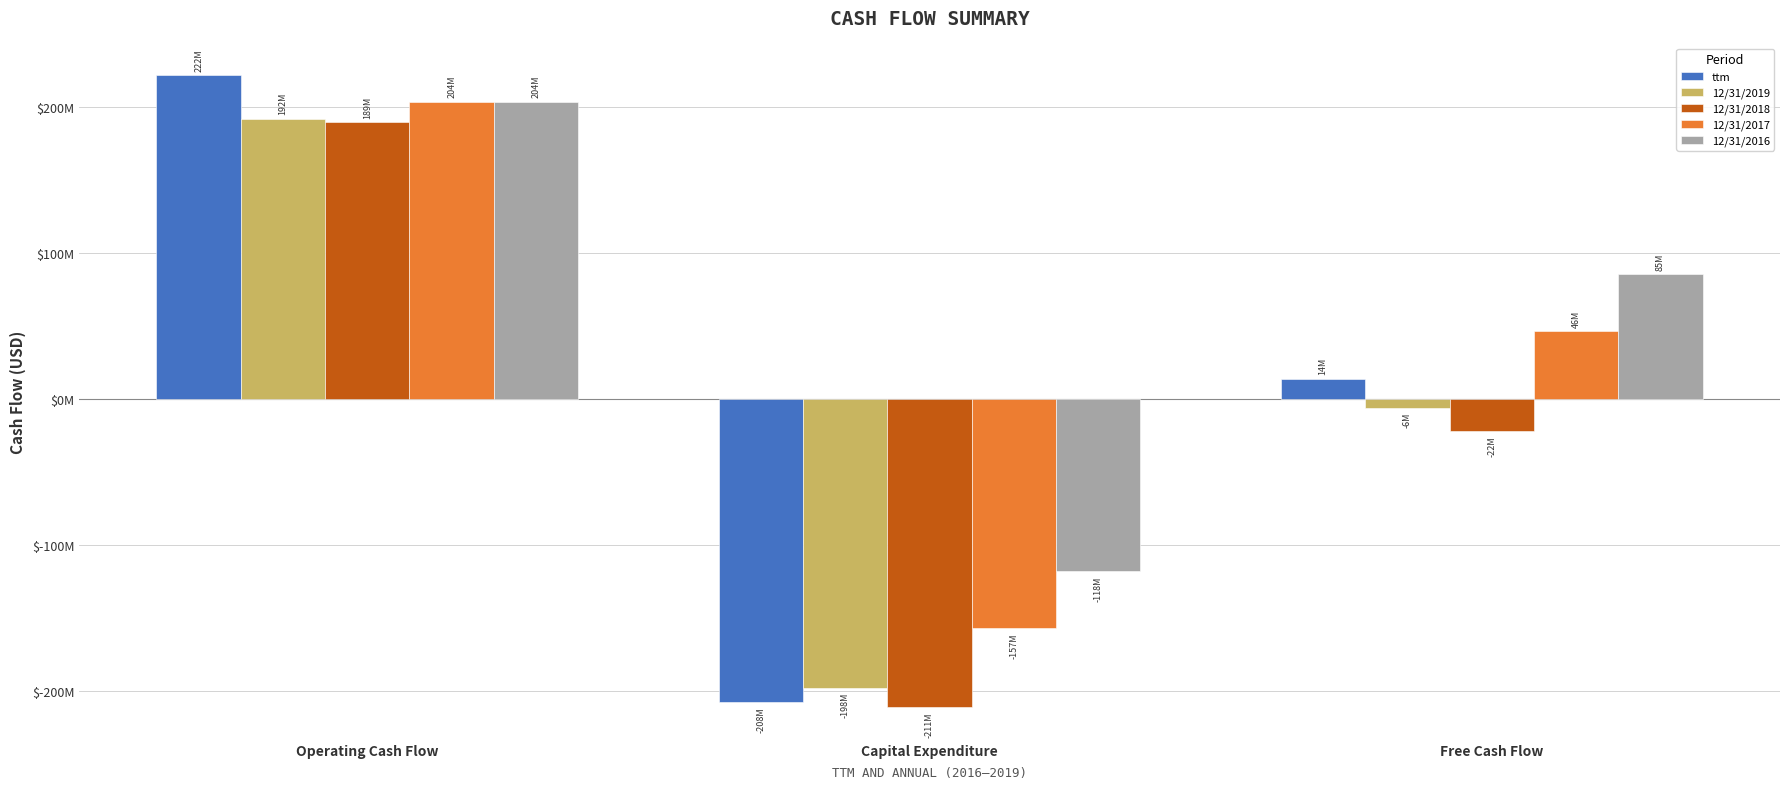

What are all the series names shown in the legend?

ttm, 12/31/2019, 12/31/2018, 12/31/2017, 12/31/2016